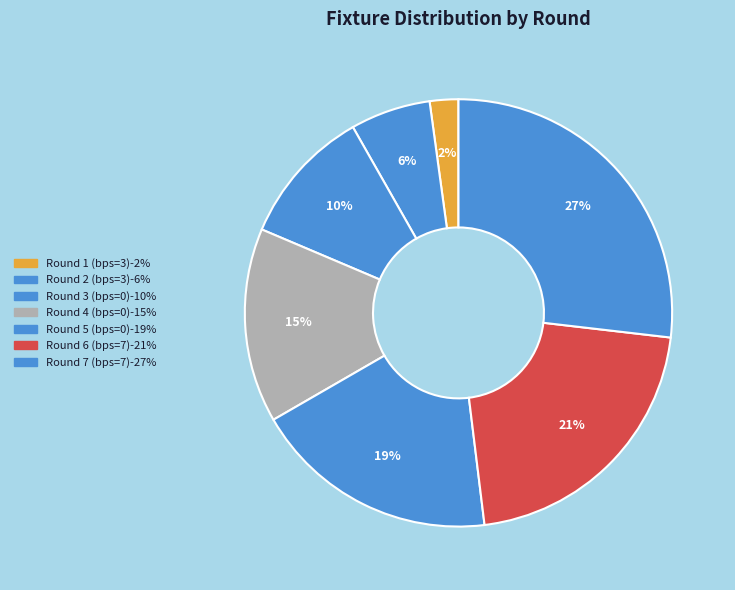

Which category has the biggest portion of the pie?

Round 7 (bps=7)